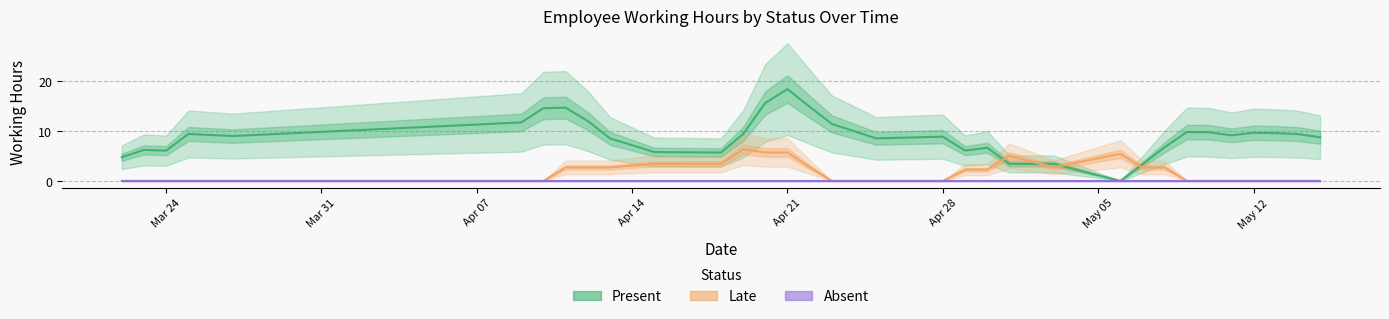

How many series are shown in this chart?

3